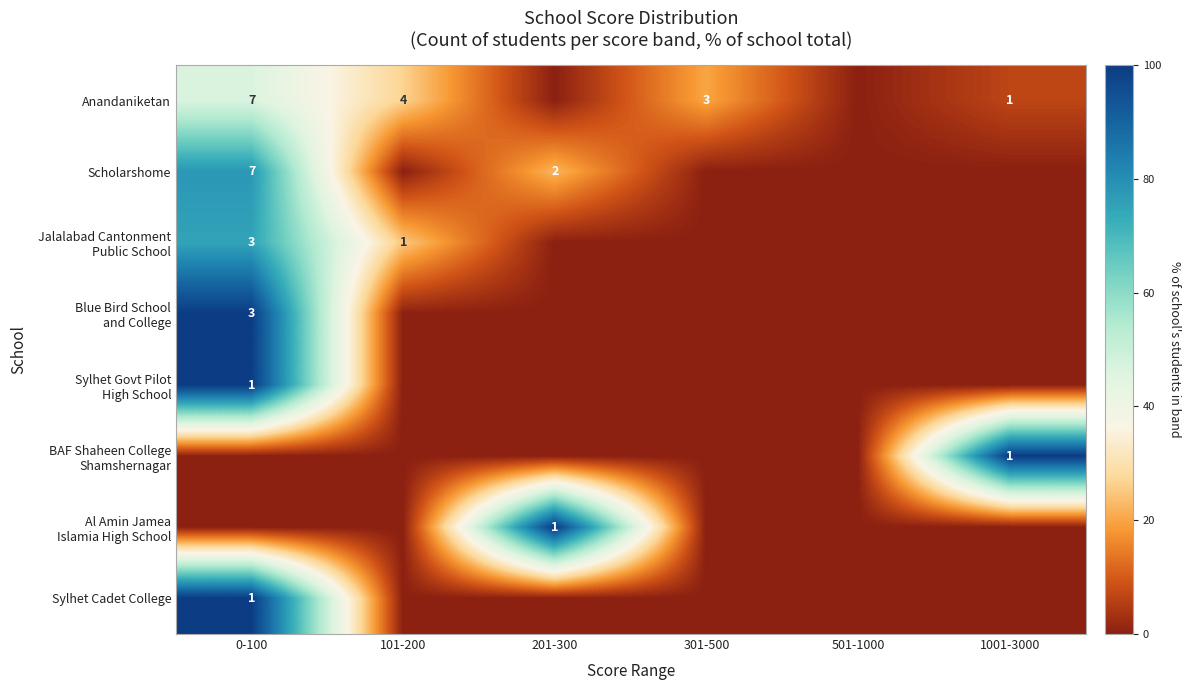

Is it true that Anandaniketan equals 7 at 0-100?

True